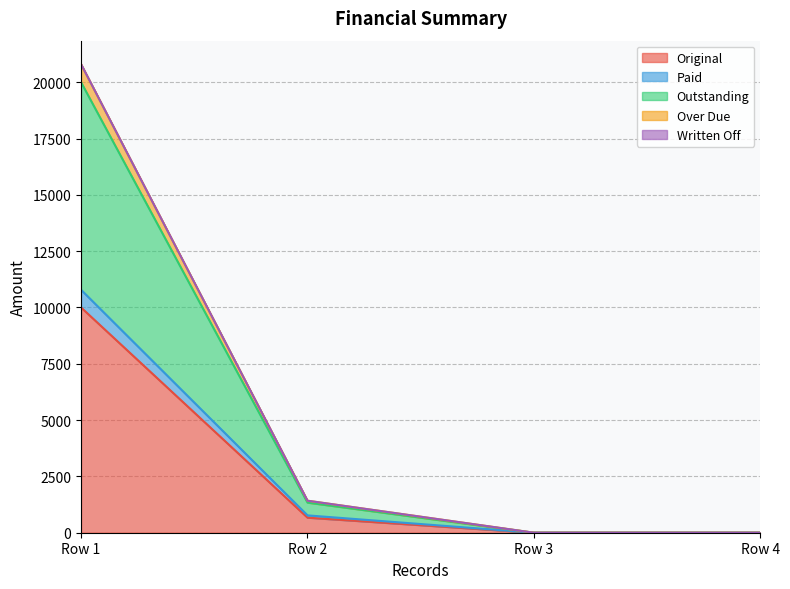

At which category is the sum across all series the highest?

Row 1